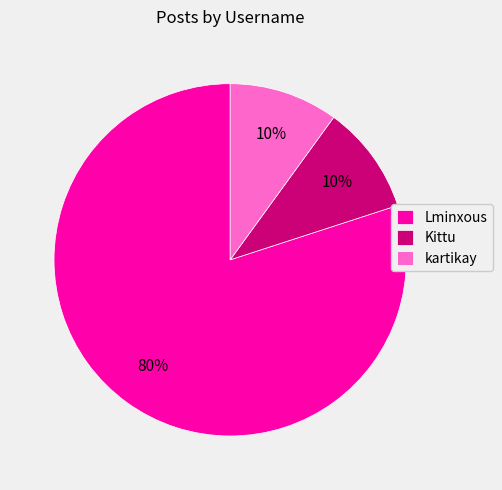

What percentage is the kartikay slice, to the nearest percent?

10%